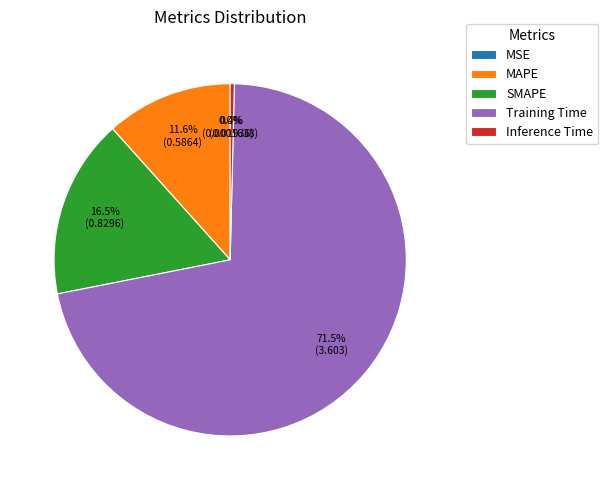

What is the largest slice in the pie chart?

Training Time